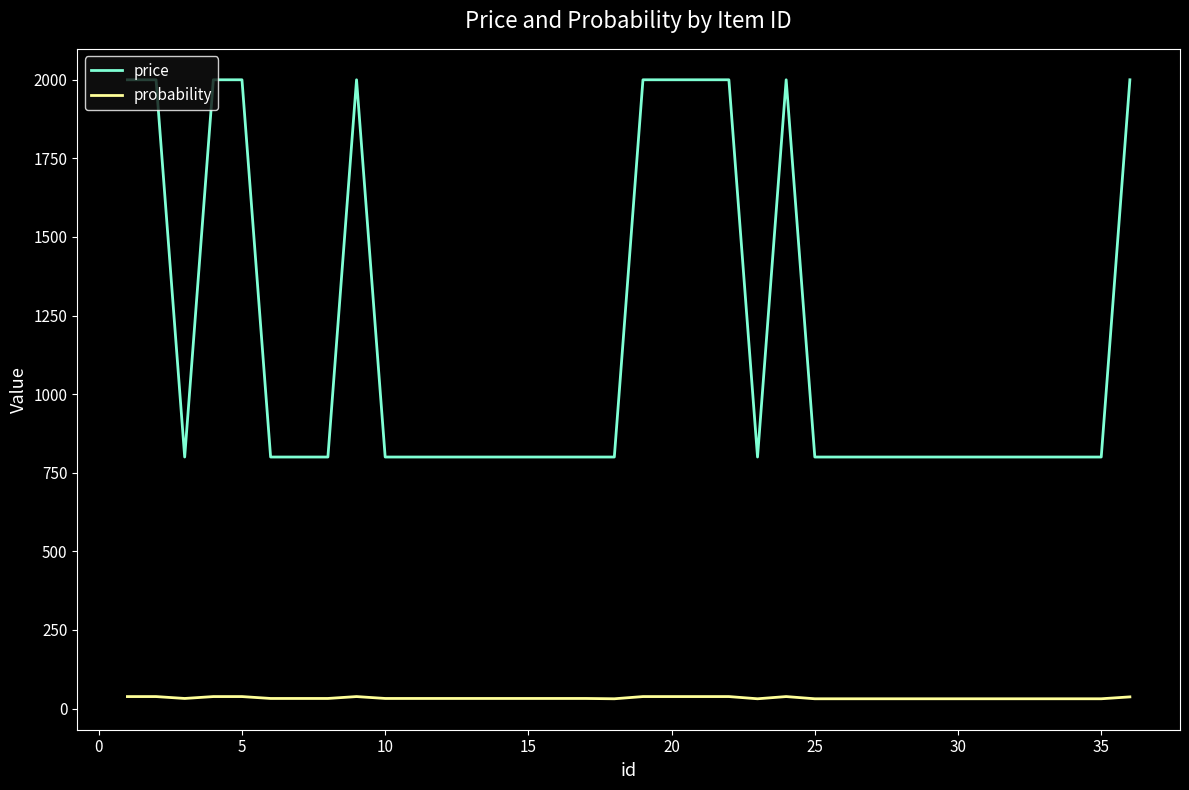

True or false: probability and price cross at least once.

False